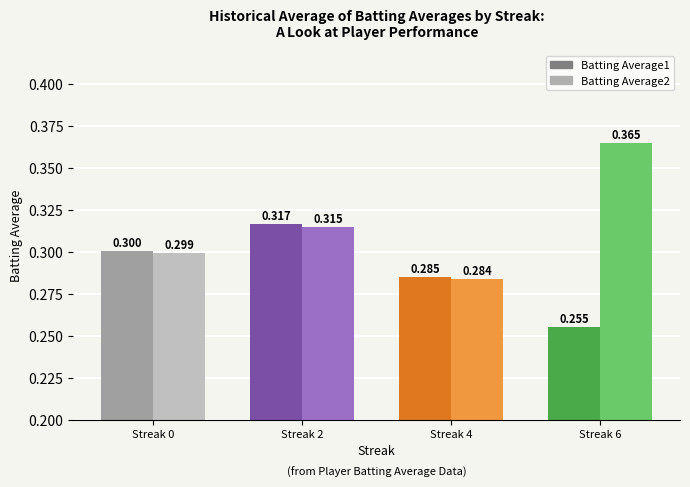

Read the Batting Average1 value at 0.

0.3